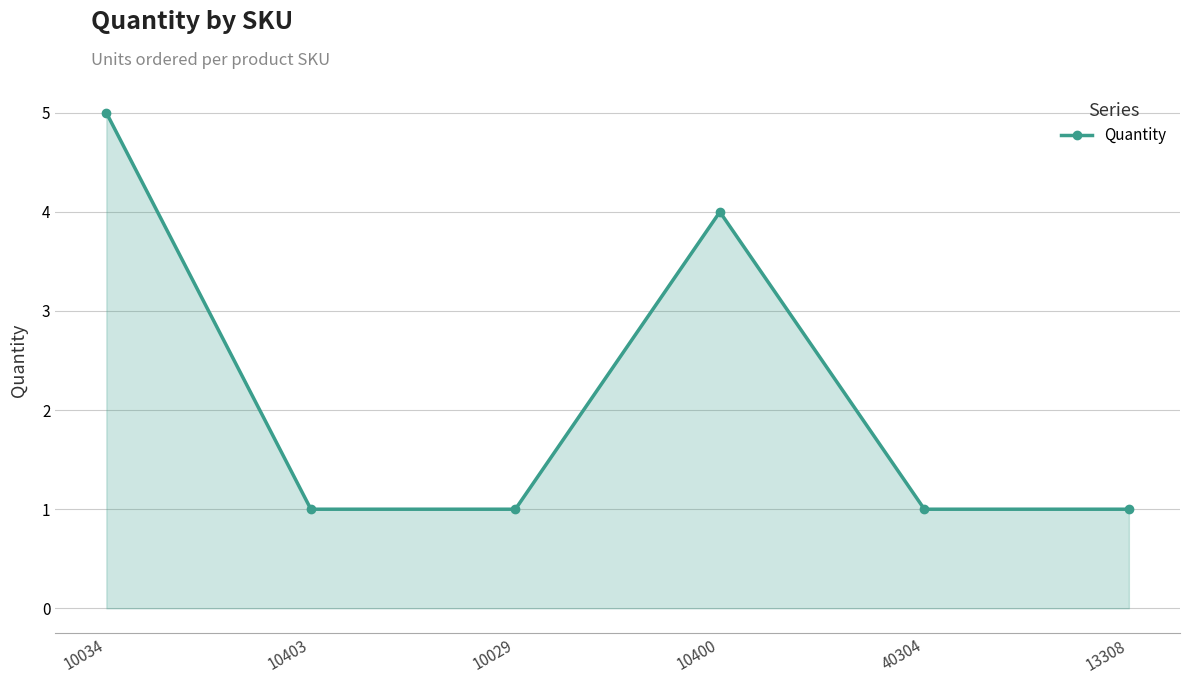

Does the chart display data point markers on the line(s)?

Yes